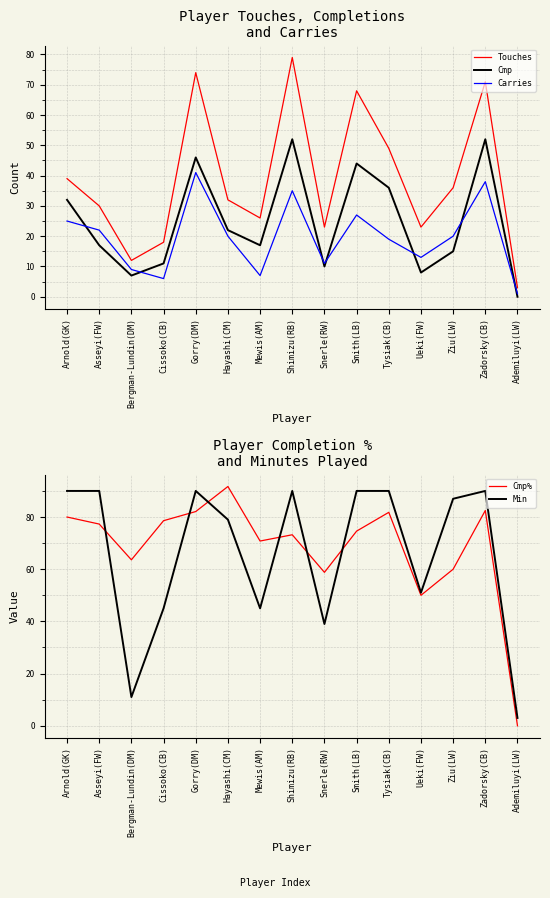

List the series in order of their peak value, highest first.

Cmp%, Min, Touches, Cmp, Carries